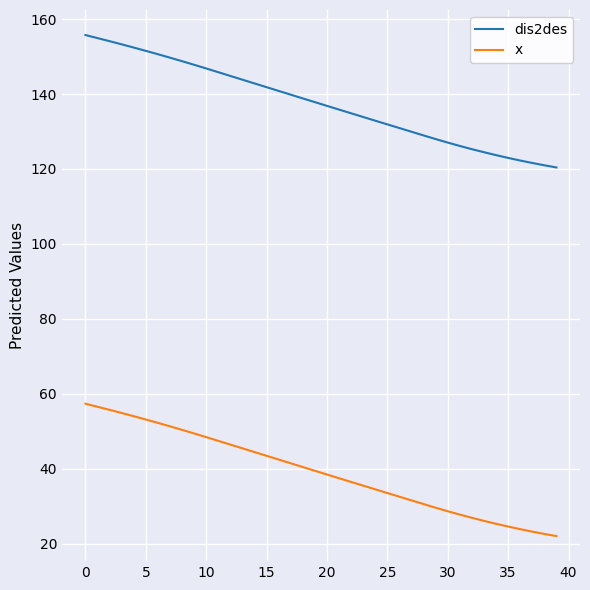

Which series has the largest range (max minus min)?

dis2des